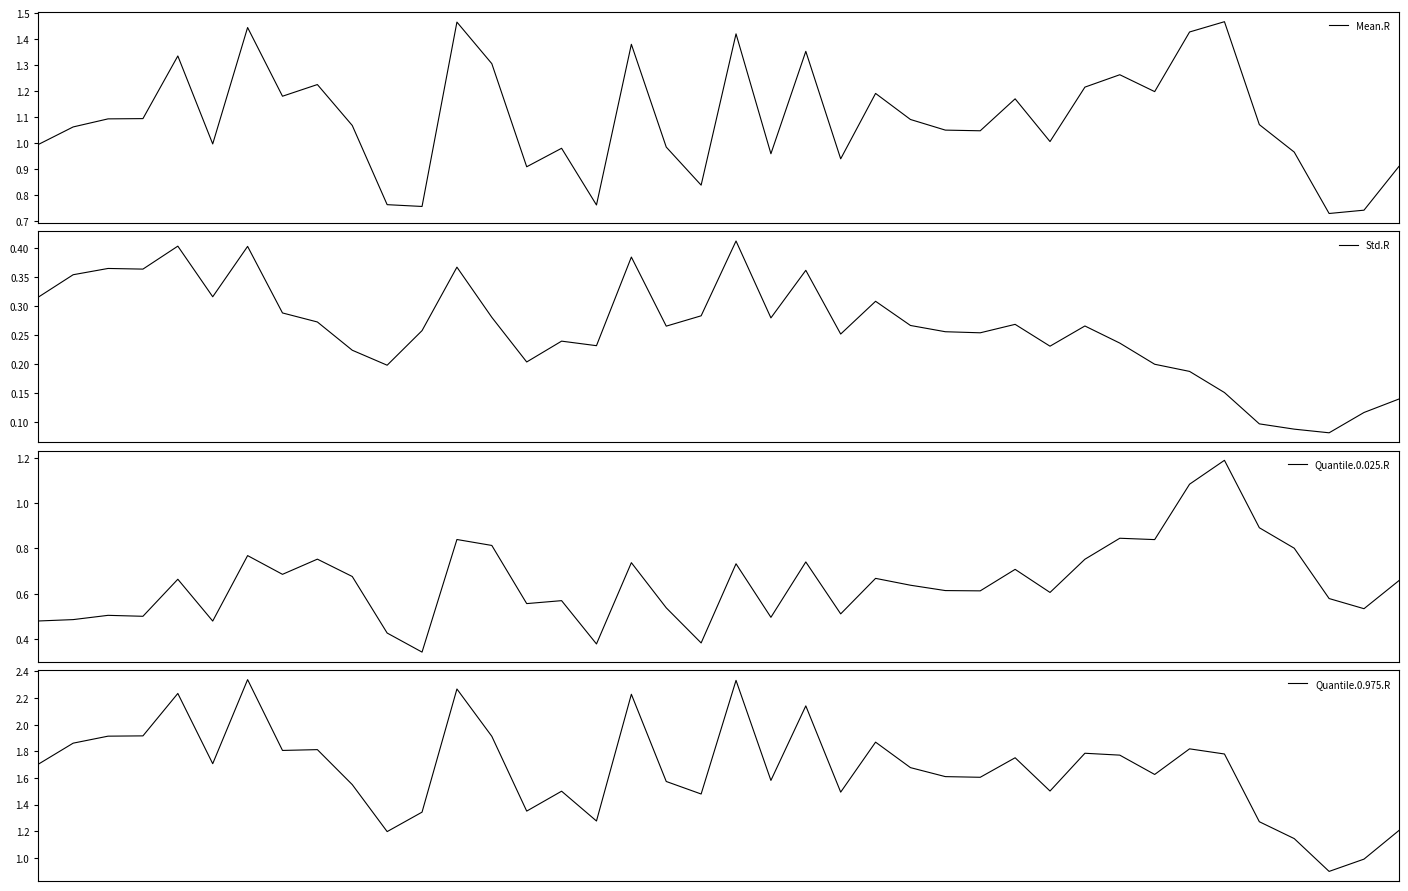

The Quantile.0.025.R series shows 0.5 at 18. True or false?

True